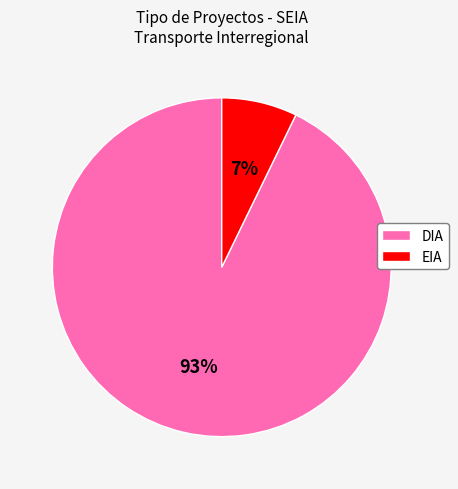

Combined, do DIA and EIA account for over 50%?

Yes